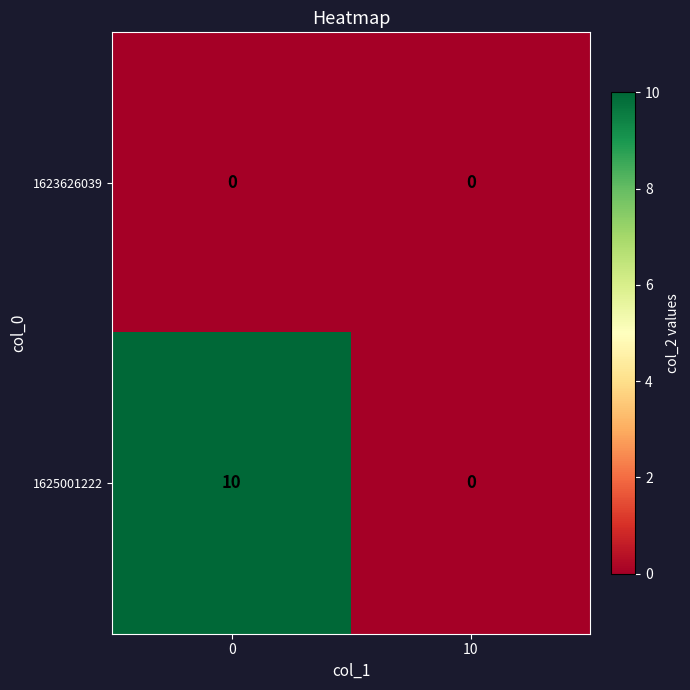

The value of 1625001222 at 10 is -6. True or false?

False